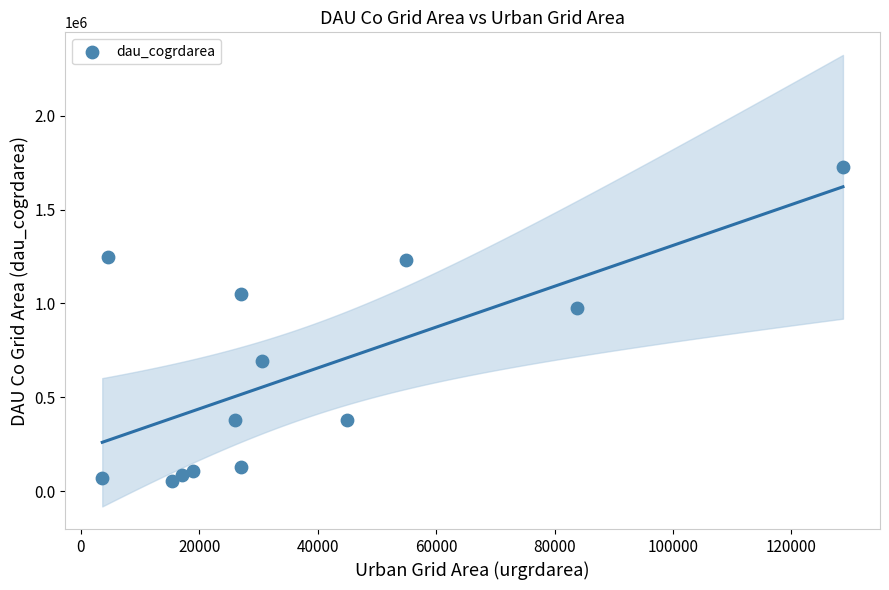

What Y value in the scatter plot is closest to 891000?

973800